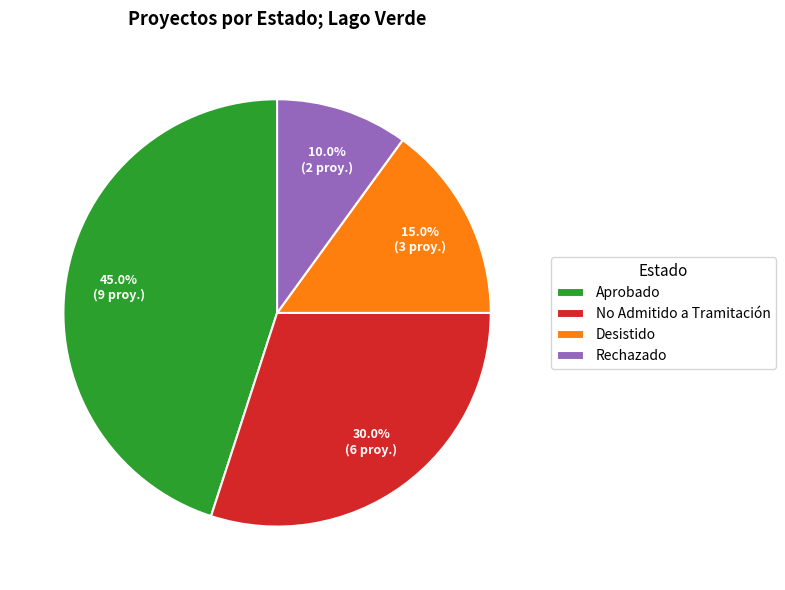

Is No Admitido a Tramitación the majority of the pie?

No